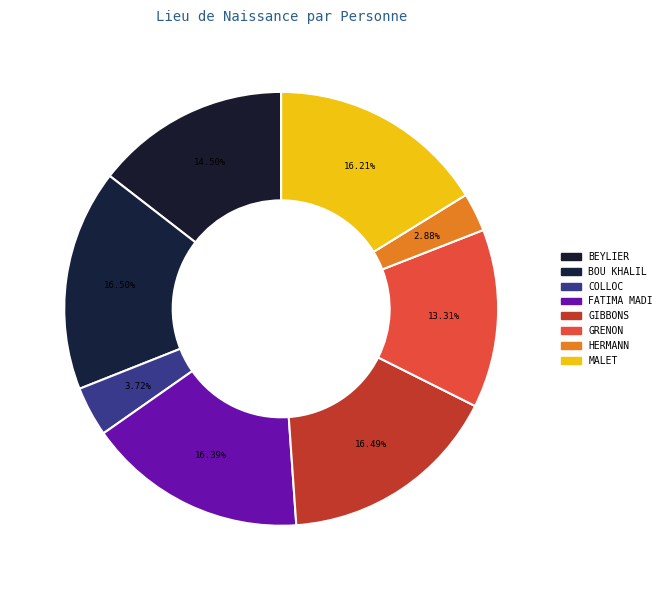

What is the total percentage of FATIMA MADI and MALET?

32.6%